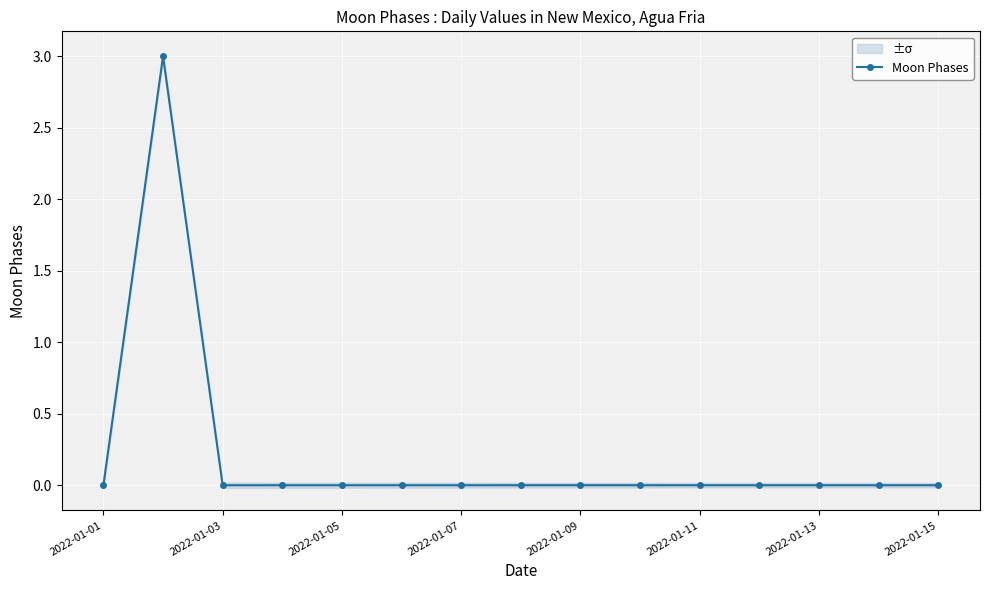

The chart shows a value of 0 at 2022-01-01. True or false?

True